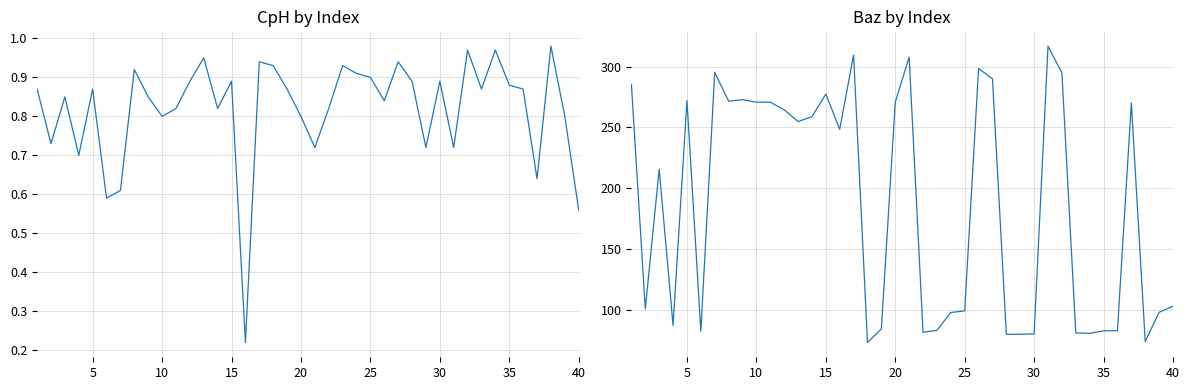

Which series has the widest spread of values?

Baz